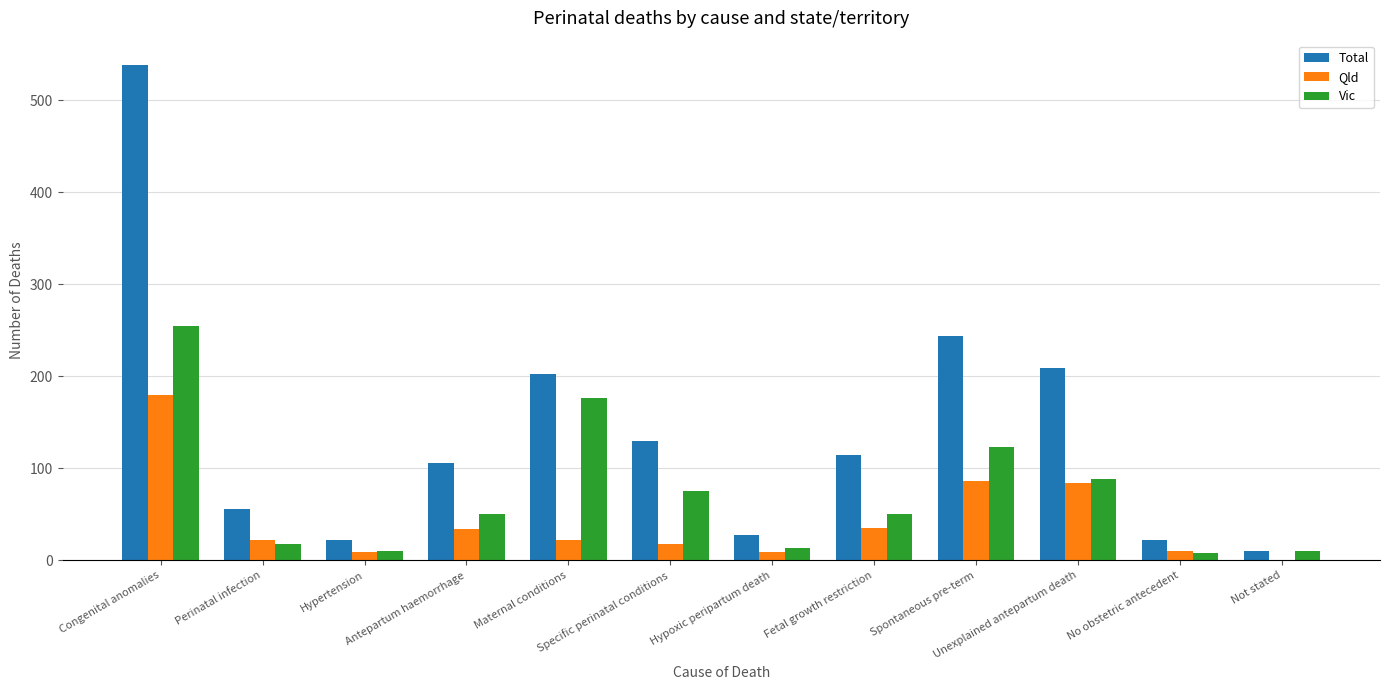

What is the sum of all Qld values?

509